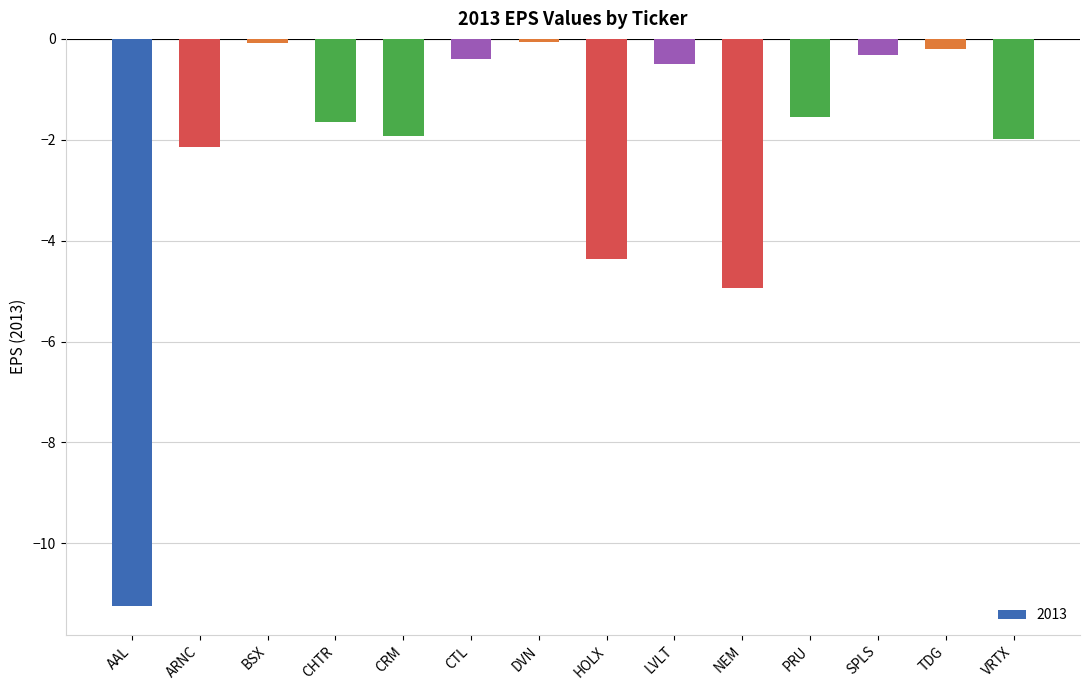

Does the chart contain stacked bars?

No